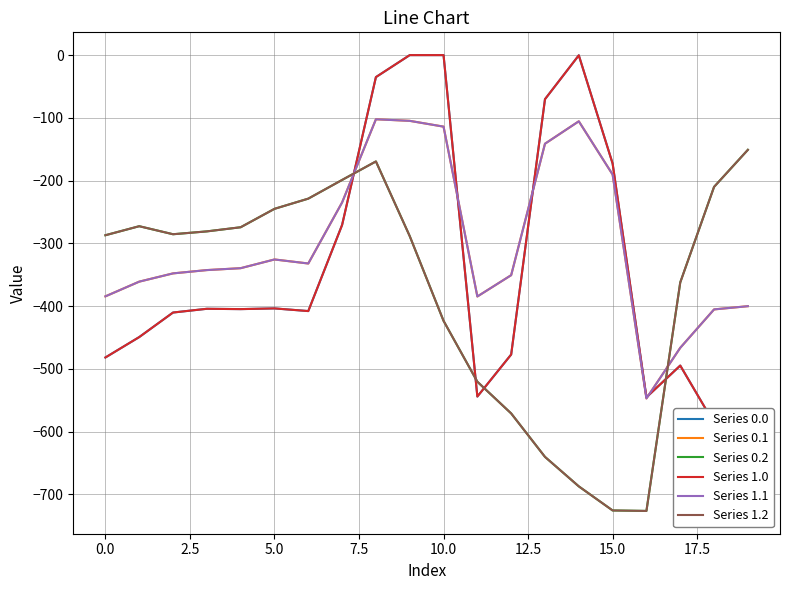

What position from the right is 13?

7